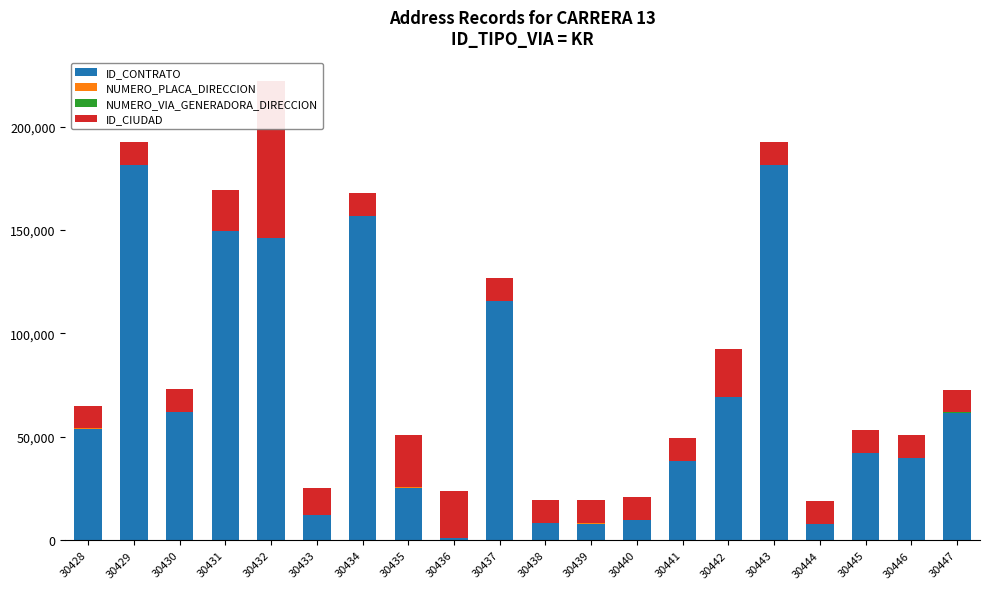

At which label is NUMERO_PLACA_DIRECCION closest to 49?

30432